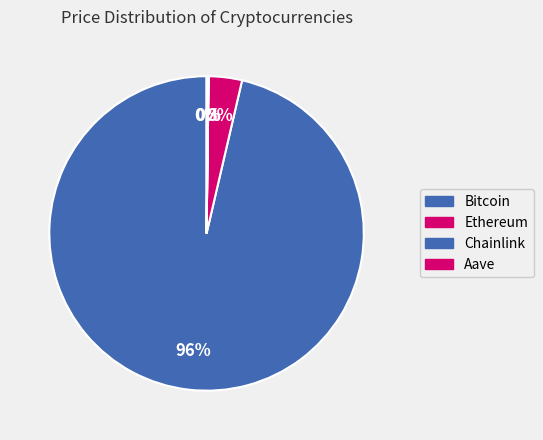

What is the majority slice?

Bitcoin